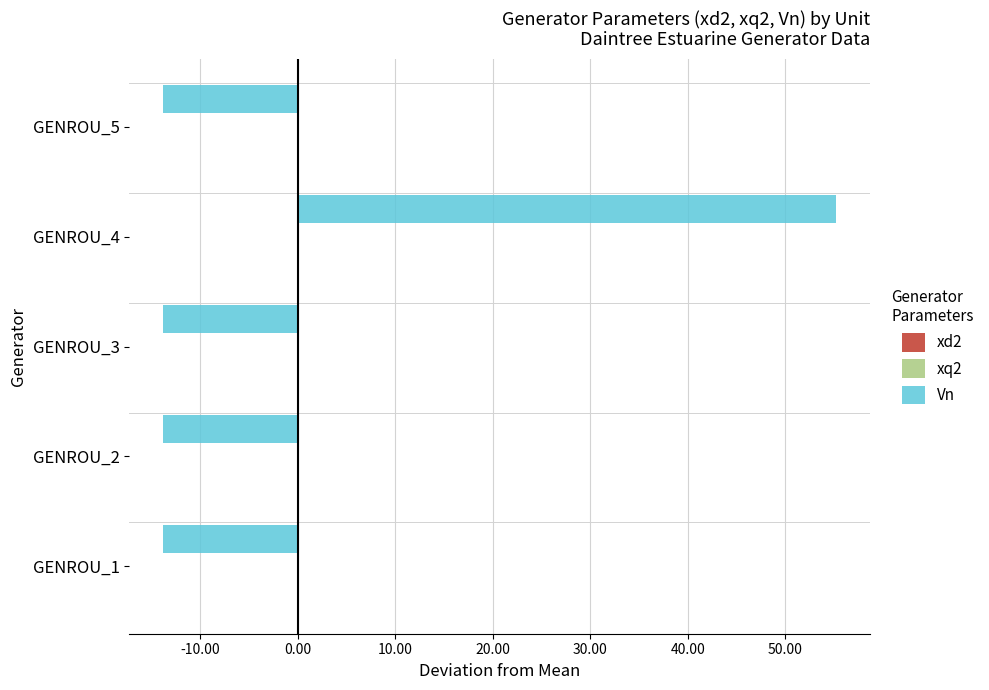

The Vn series shows -13.8 at GENROU_2. True or false?

True